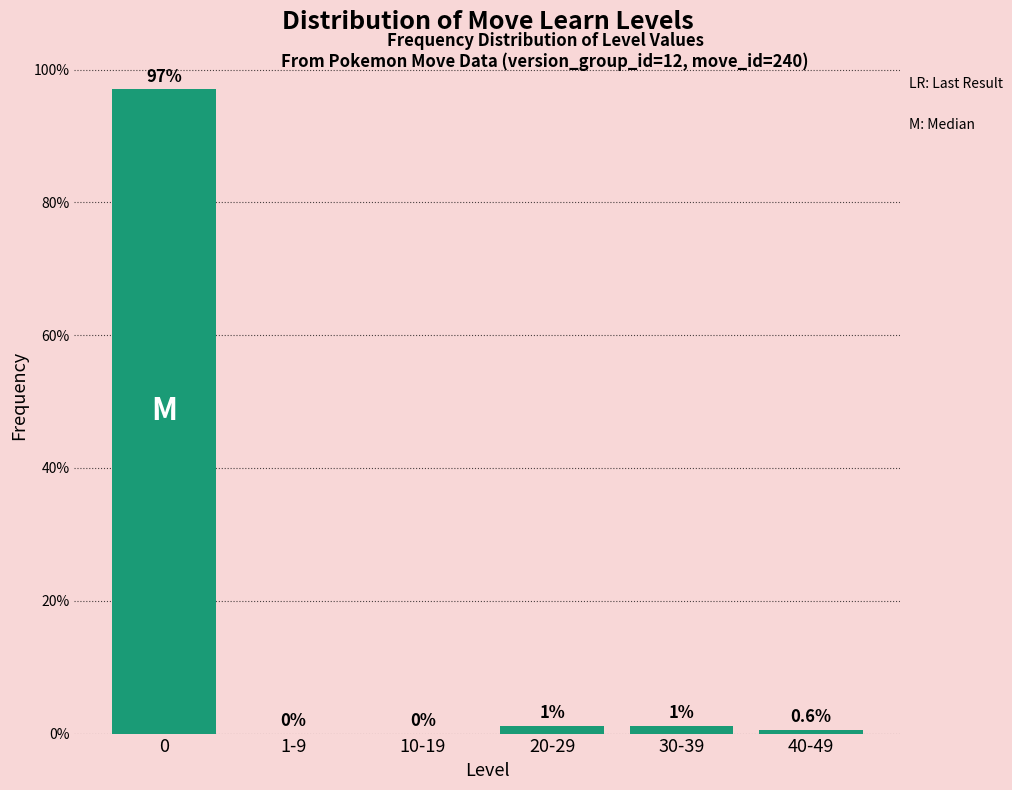

What is the ratio of the value at 30-39 to the value at 20-29?

1.0